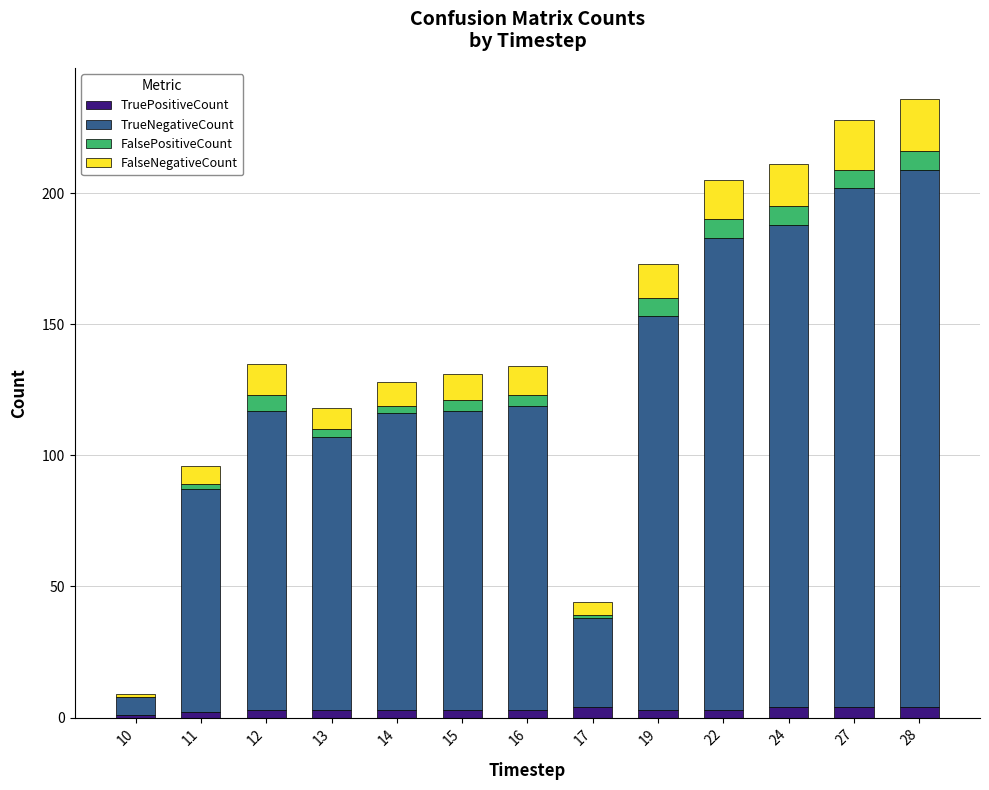

The value of TrueNegativeCount at 16 is 116. True or false?

True